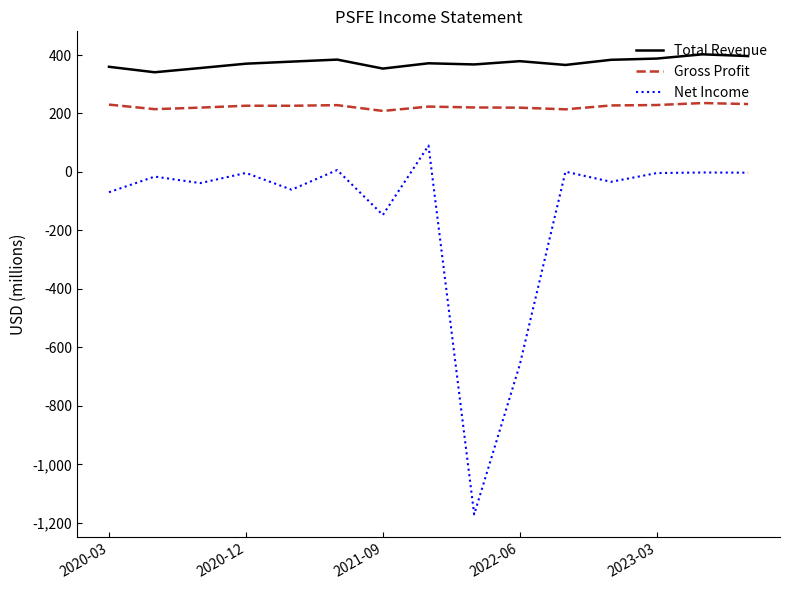

What is the sum of all Net Income values?

-2108.3